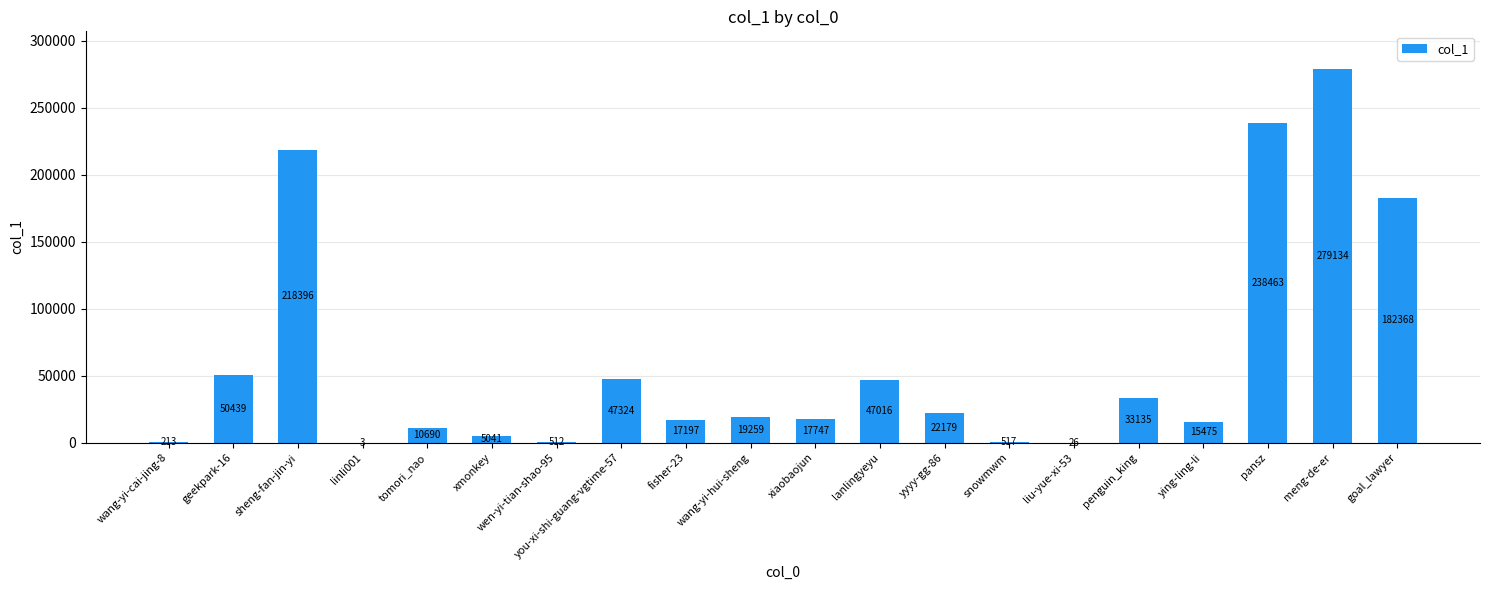

What is the approximate value at goal_lawyer?

182368